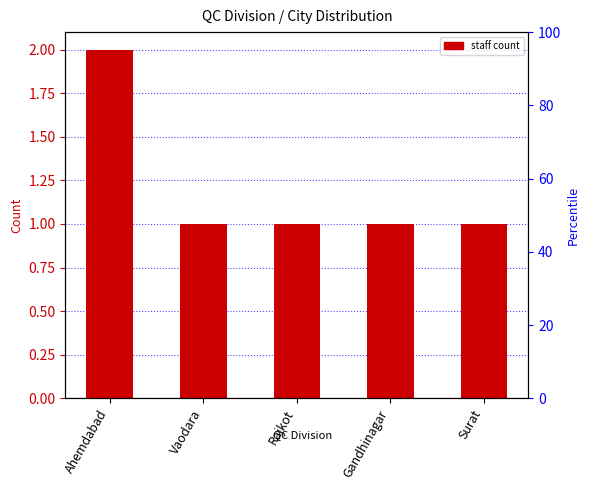

What is the value of the 1st bar from the left?

2